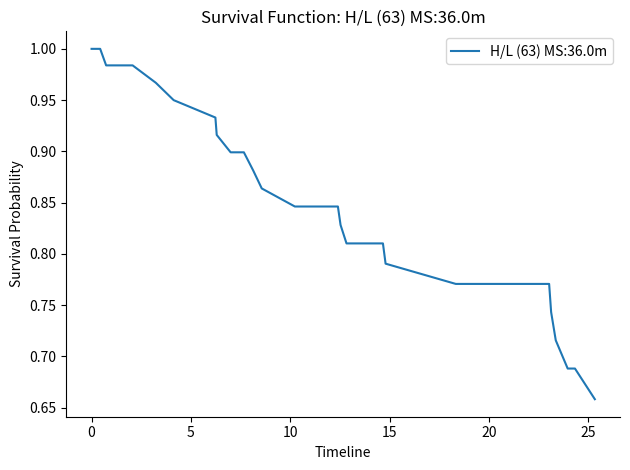

What is the difference between the maximum and minimum values?

0.3